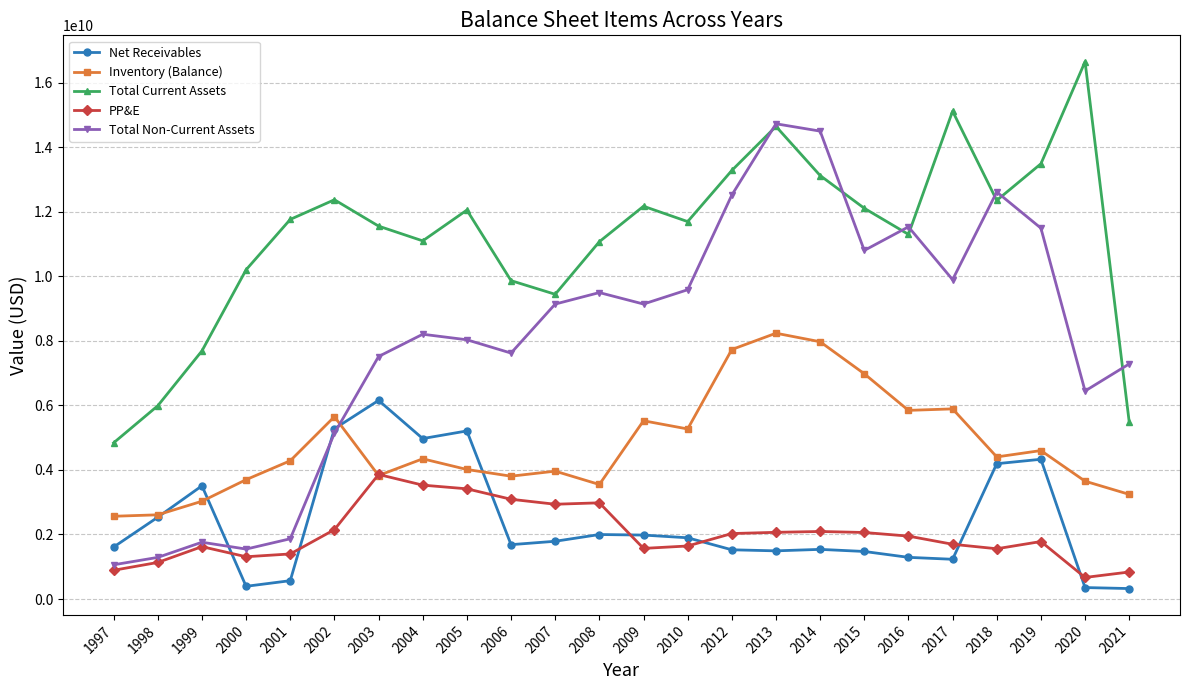

Read the Total Current Assets value at 2008, to the nearest 10.

11069000000